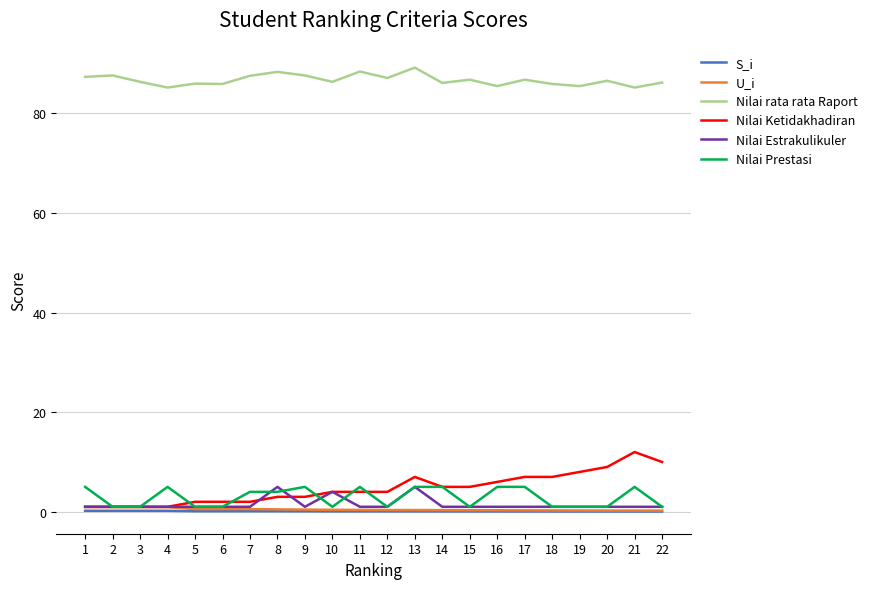

Is the value of Nilai rata rata Raport at 19 greater than the value of Nilai Prestasi at 19?

Yes